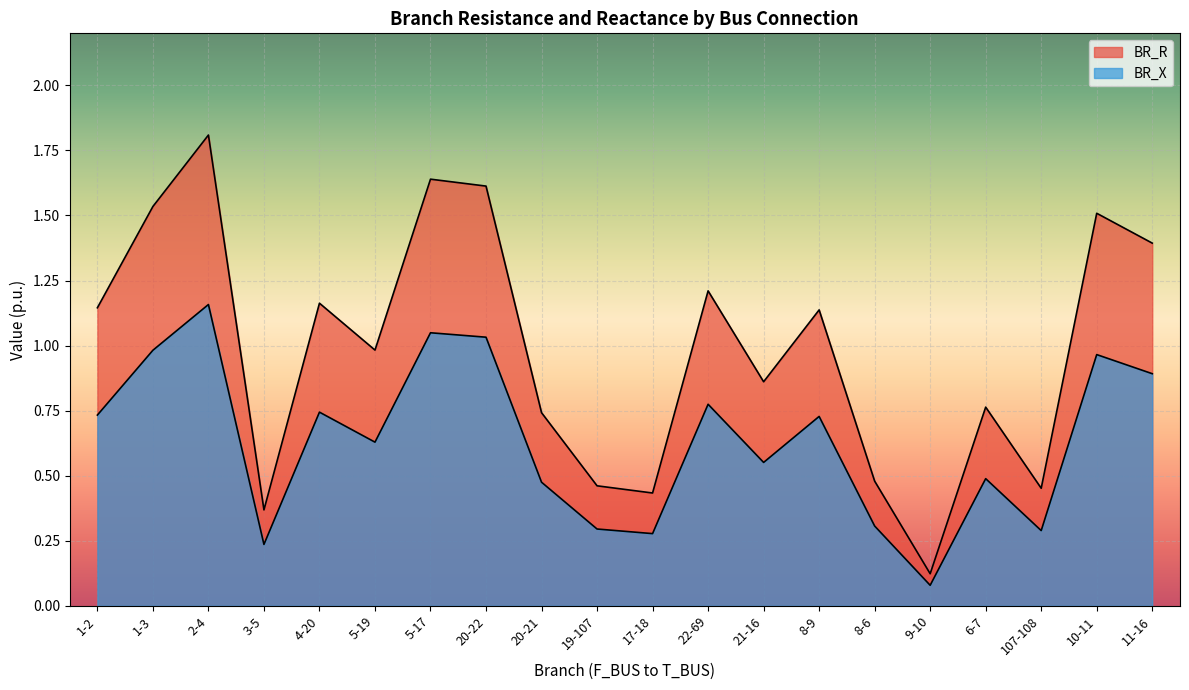

What is the sum of the BR_X values at 10-11 and 6-7?

1.5